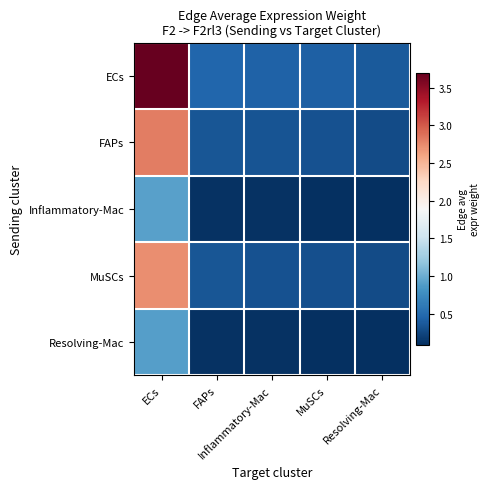

At how many categories does at least one series exceed 0?

5